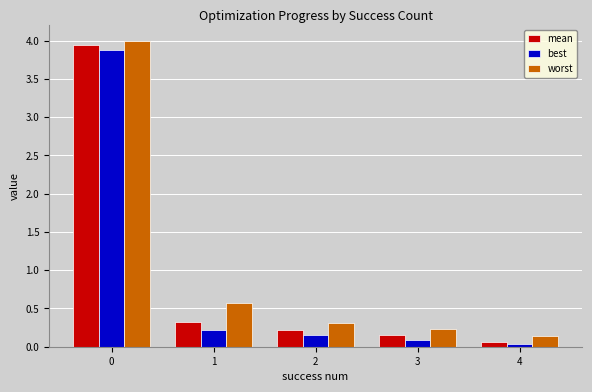

How many series are shown in this chart?

3